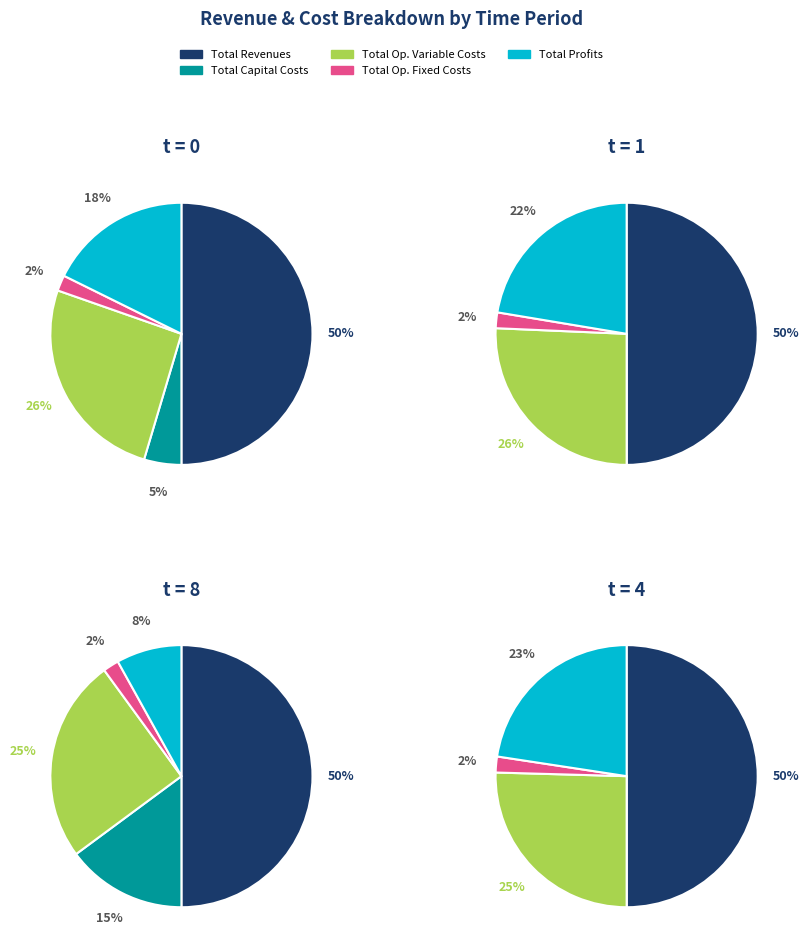

Count the number of slices in the pie.

5